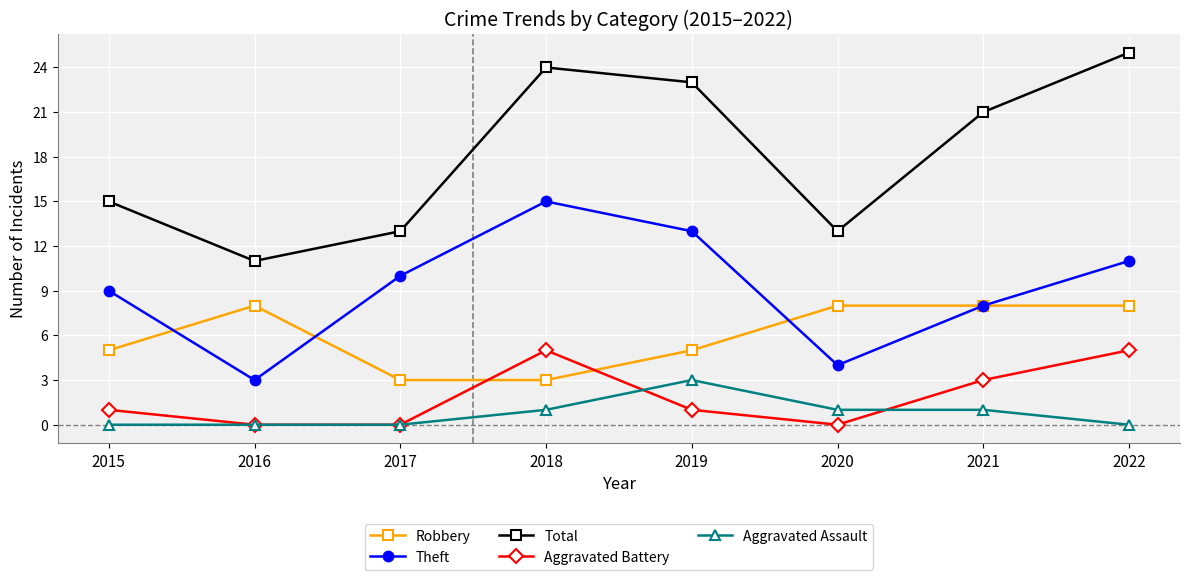

What is the approximate value of Aggravated Assault at 2020?

1